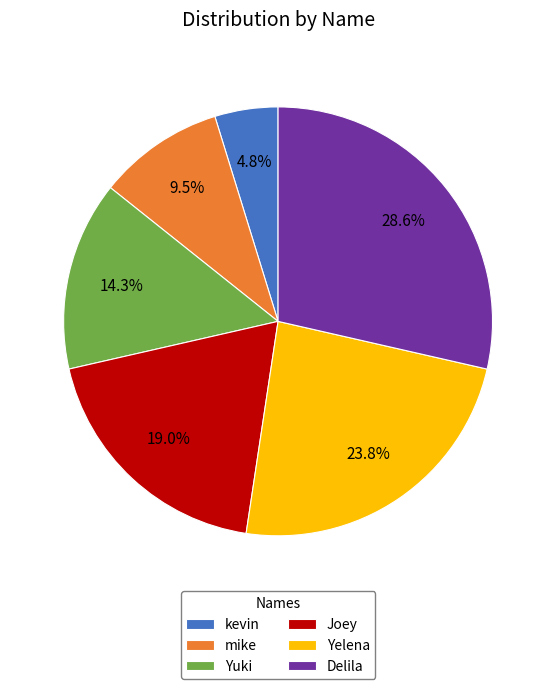

To the nearest percent, what is the average slice percentage?

17%